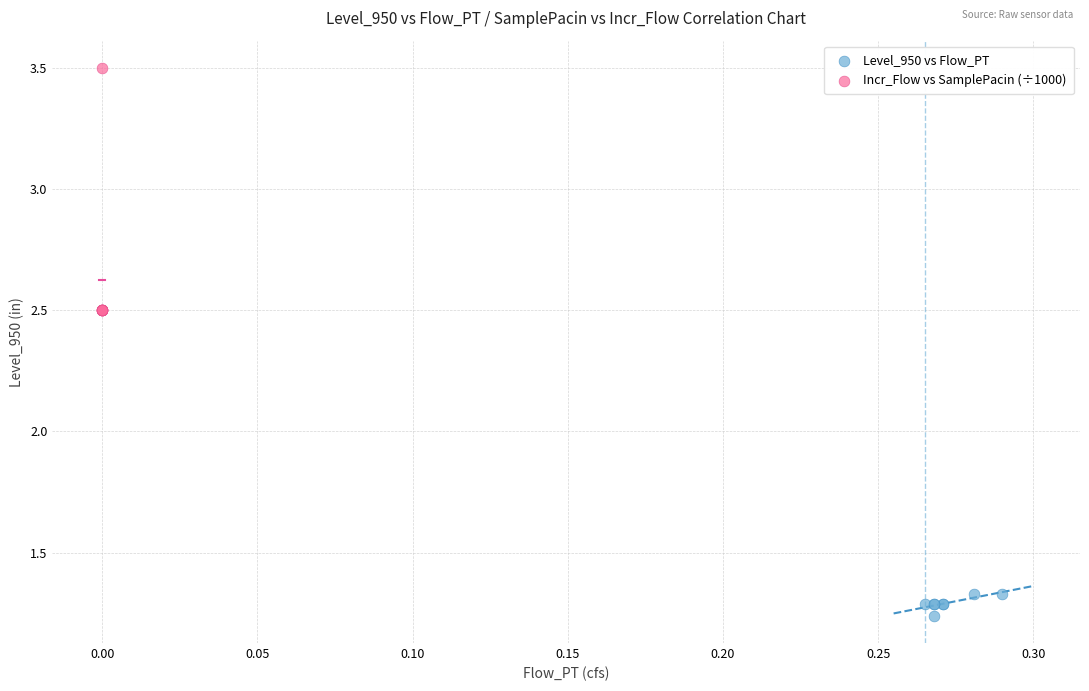

Which series reaches the minimum Y coordinate?

Level_950 vs Flow_PT